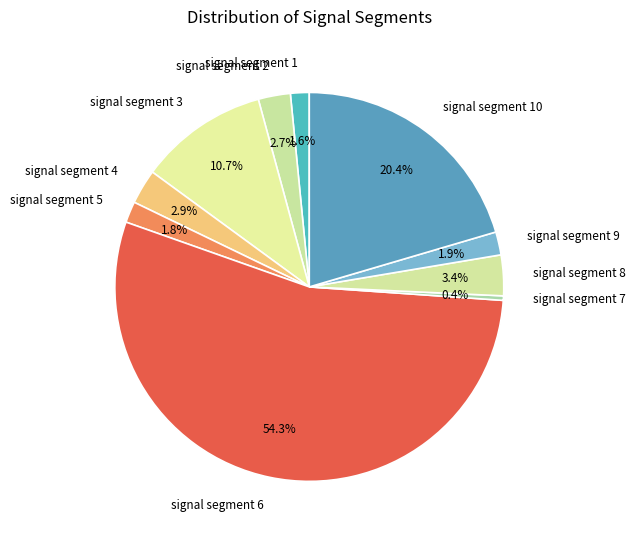

Between signal segment 5 and signal segment 6, which is larger?

signal segment 6